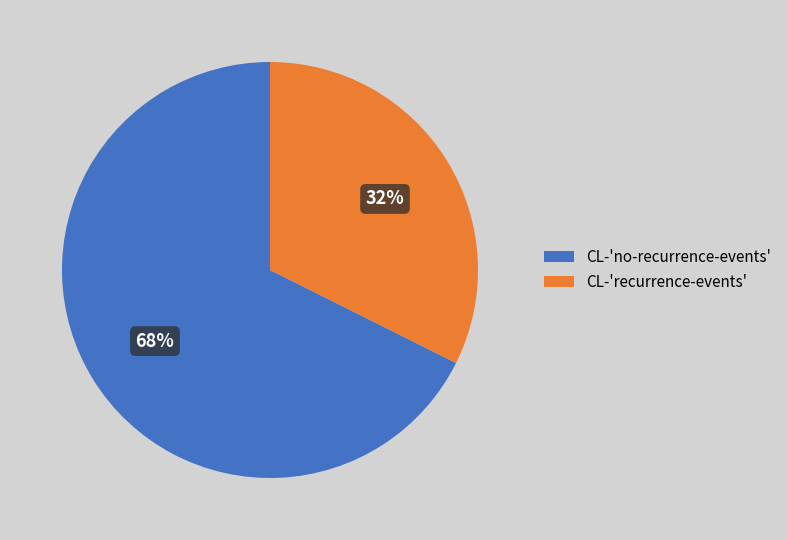

Is there any slice that represents more than half of the pie?

Yes